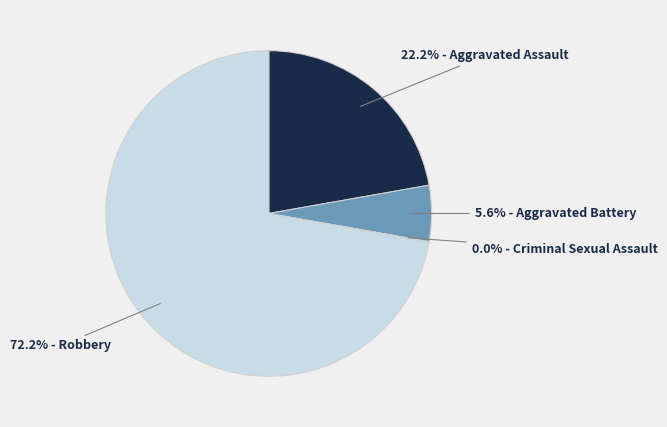

What percentage do Robbery and Criminal Sexual Assault together represent?

72.2%